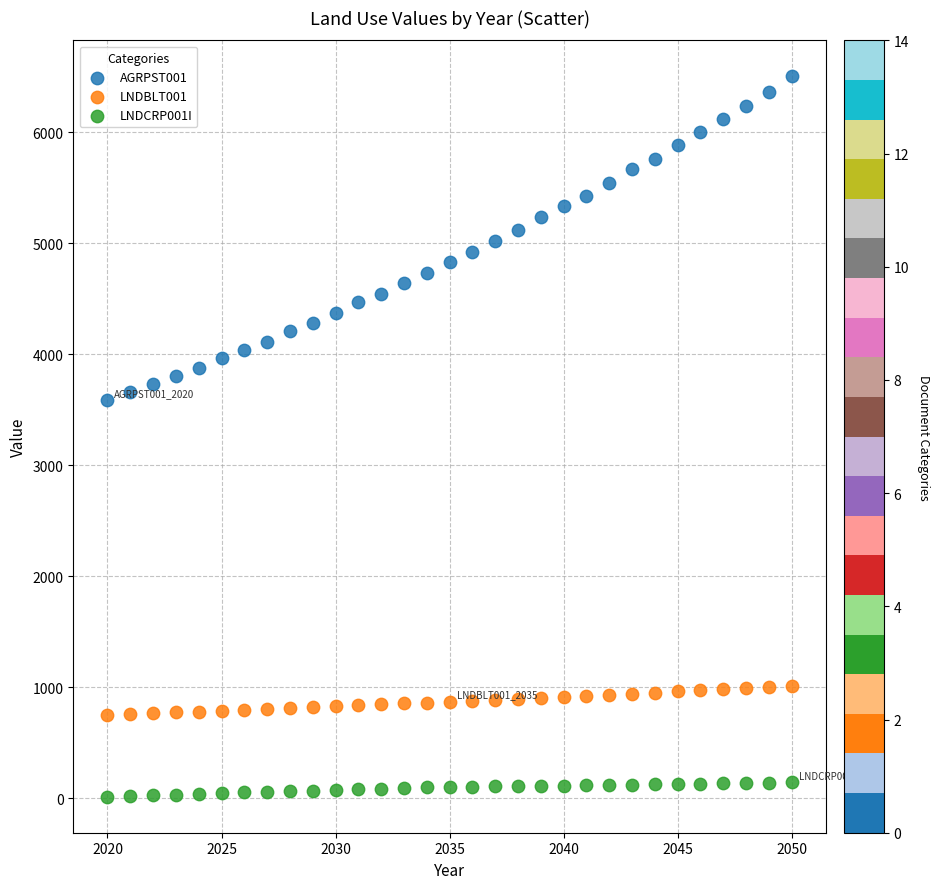

Which series has the widest spread of Y values?

AGRPST001